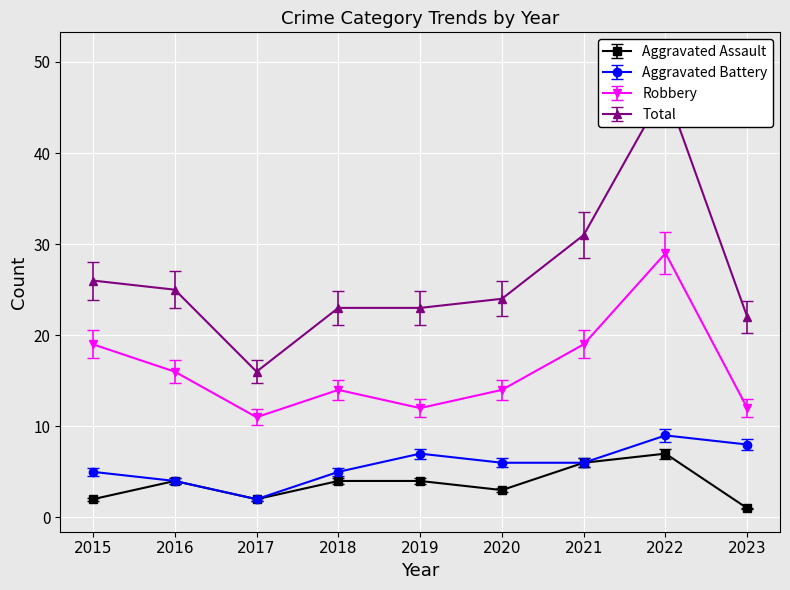

The Aggravated Battery series shows 2 at 2018. True or false?

False